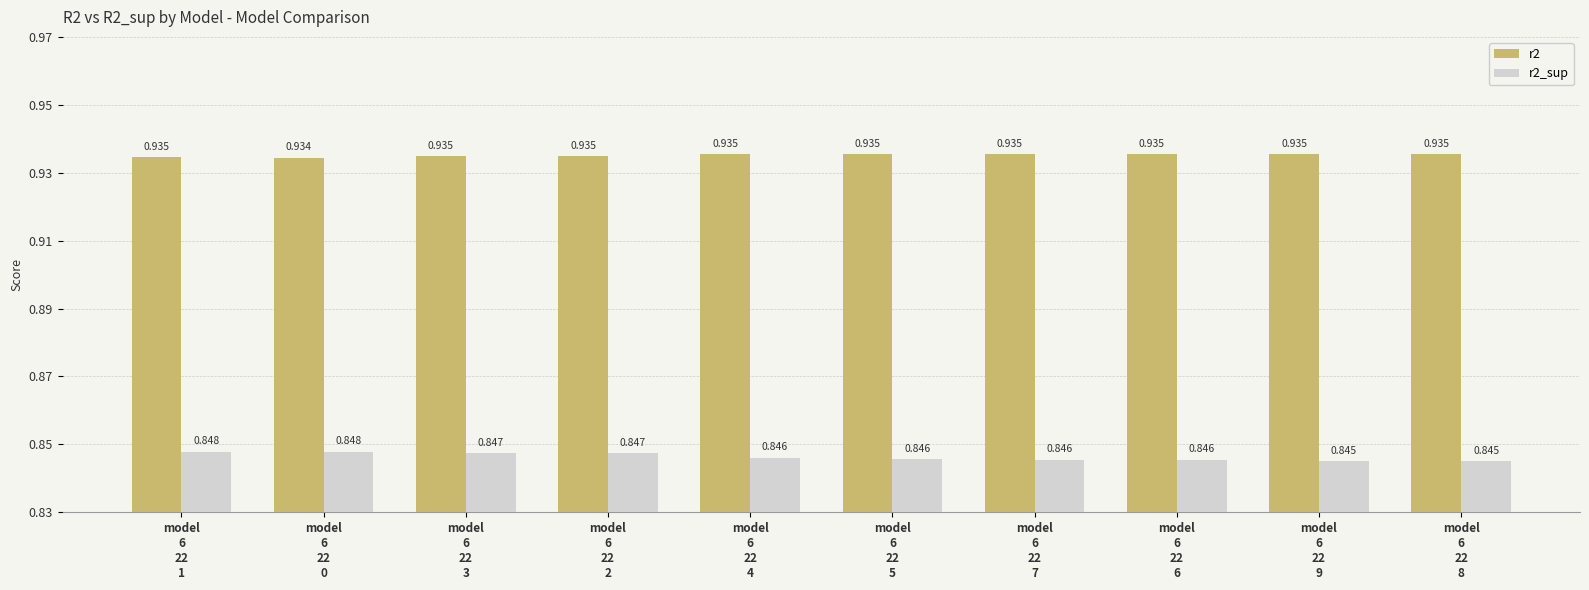

What is the sum of the r2 values at model
6
22
8 and model
6
22
5?

1.9